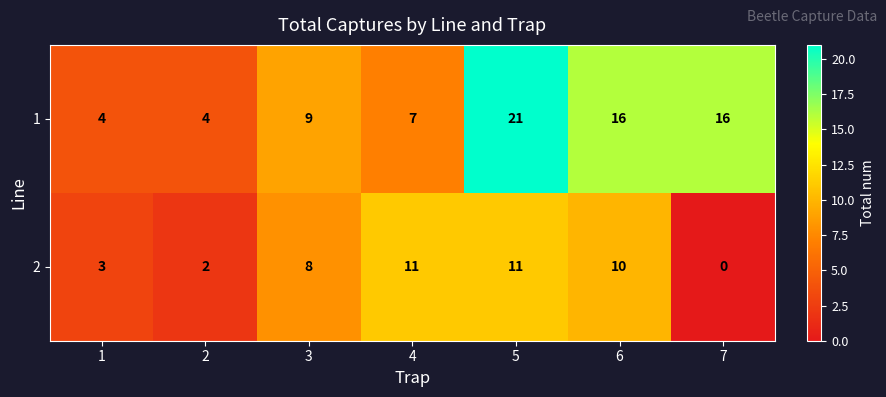

Read the 1 value at 6, to the nearest 10.

20